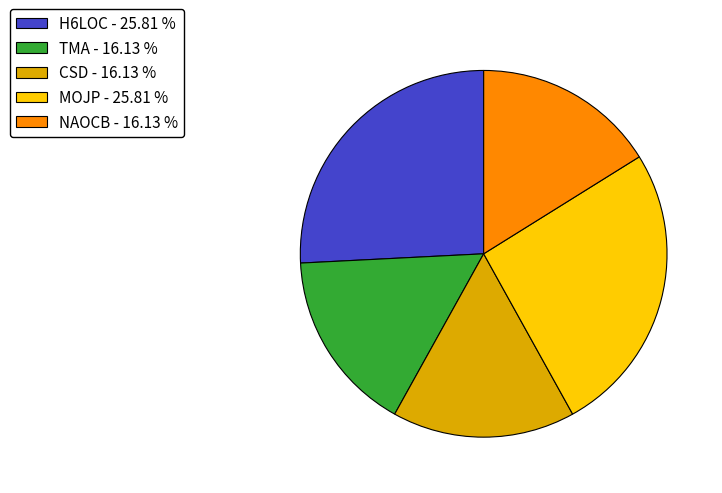

Combined, do TMA - 16.13 % and CSD - 16.13 % account for over 50%?

No